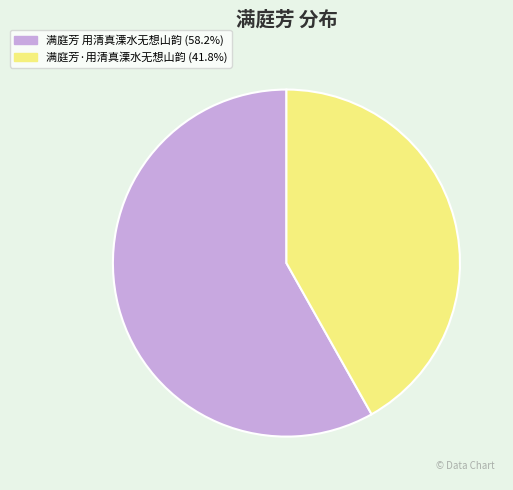

Is there a majority slice in this chart?

Yes